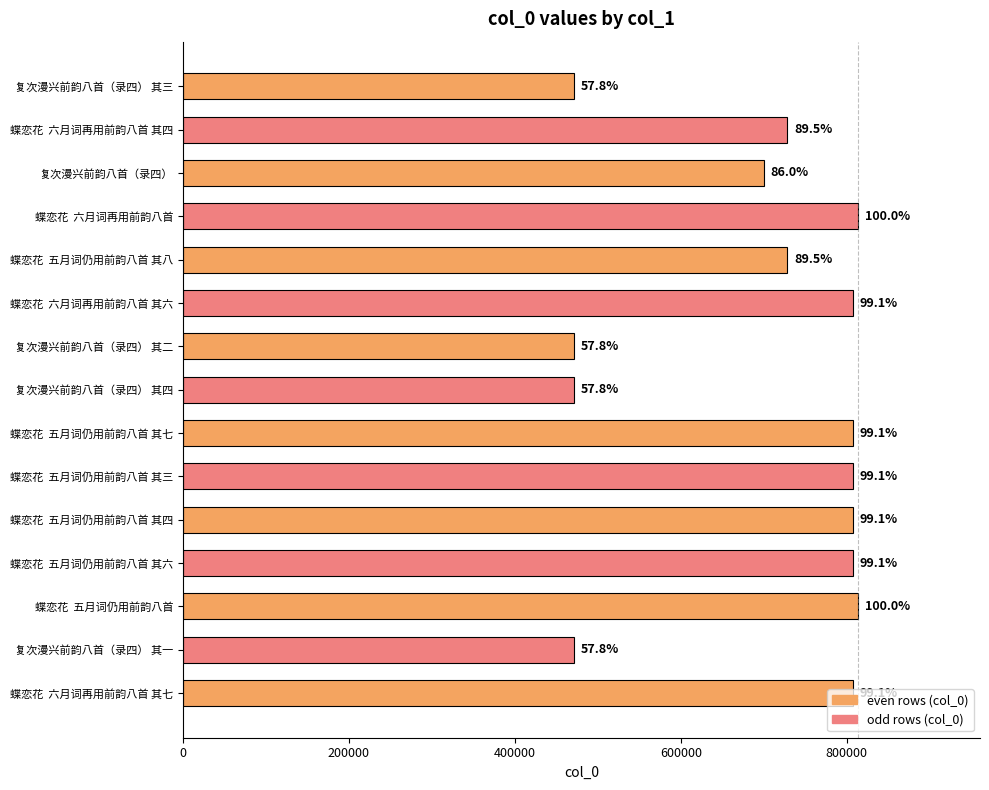

Does the chart contain any negative values?

No